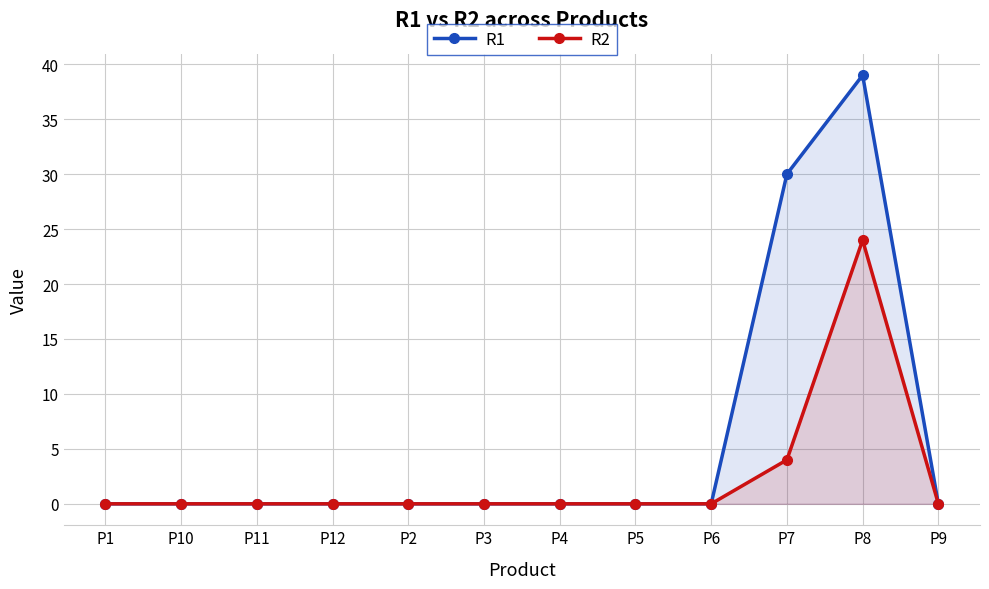

Which series changed the most between P7 and P8?

R2